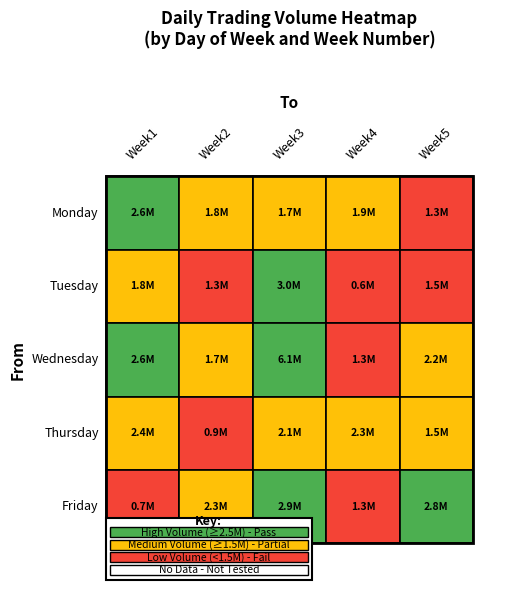

What is the greatest value displayed?

6074373